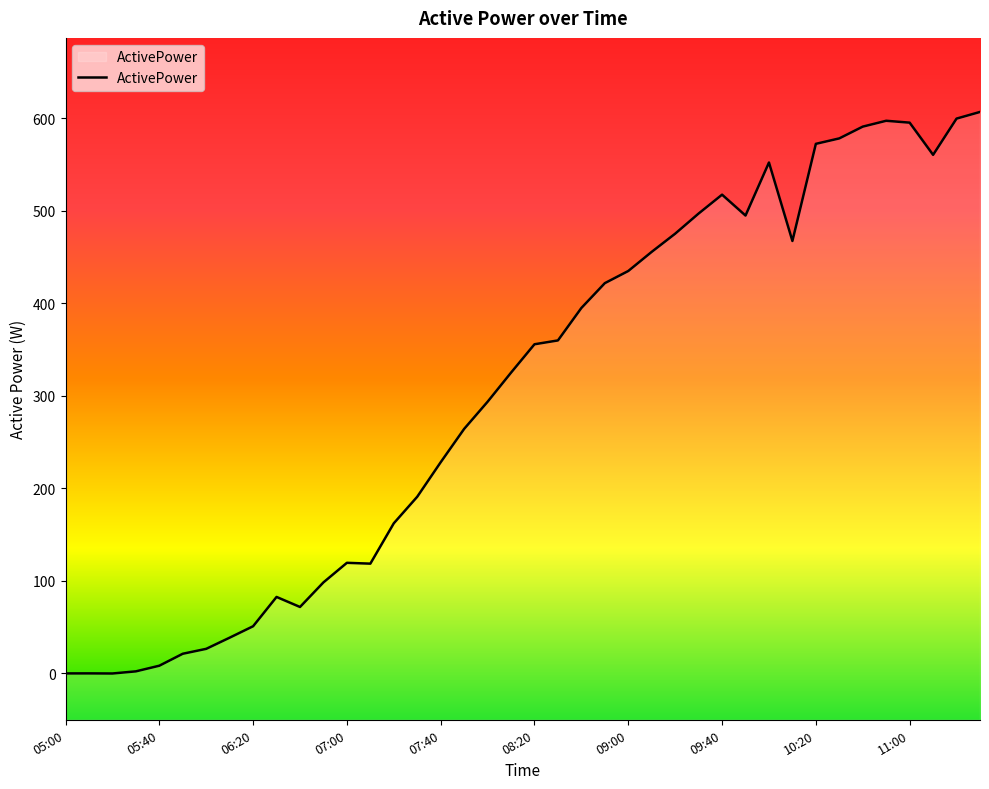

Where is the data nearest to the value 303?

08:00